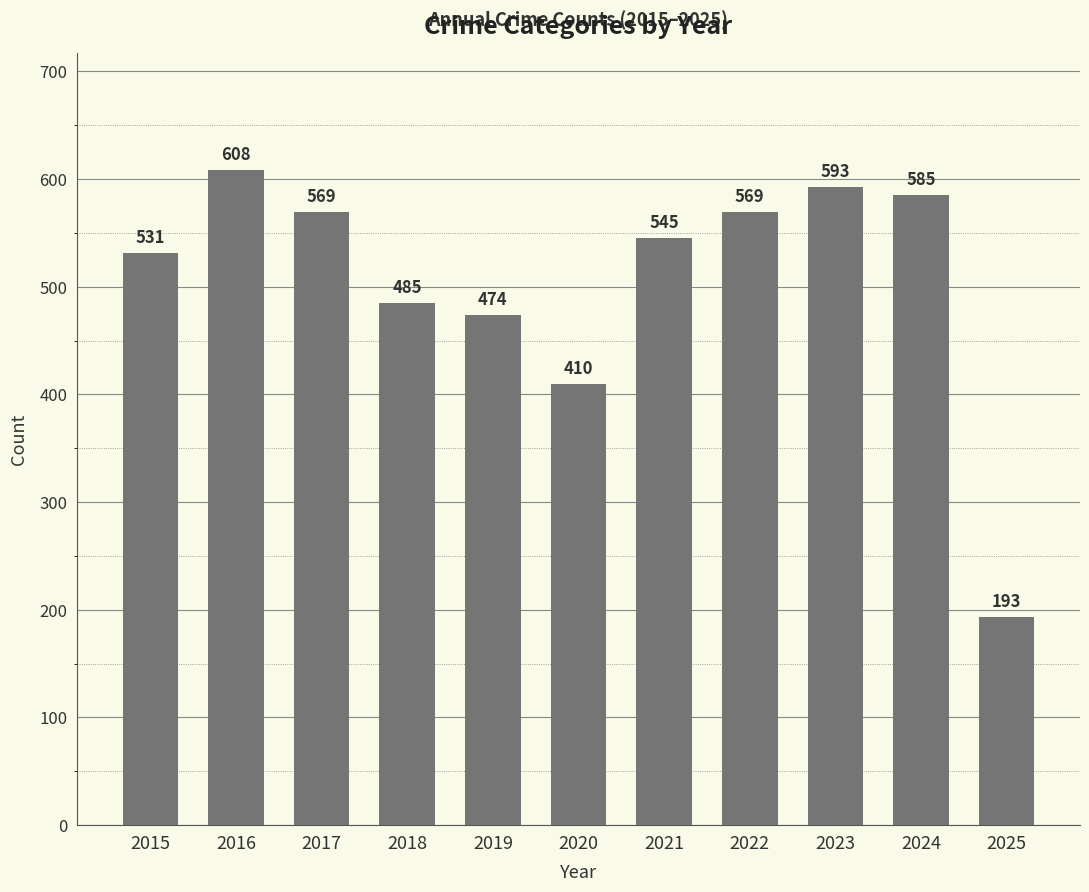

Approximately how many times larger is the value at 2024 compared to 2023?

1.0